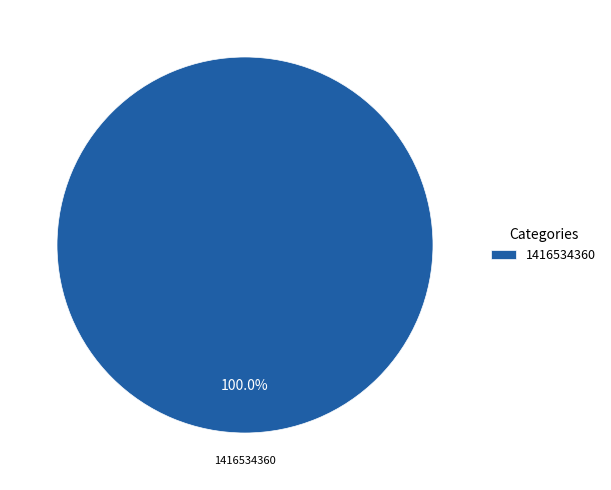

Count the number of slices in the pie.

1